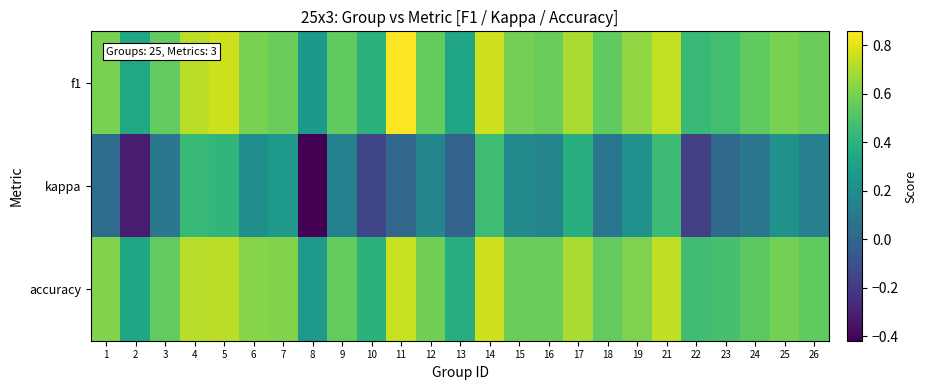

Reading right to left, list all the values displayed in this chart.

f1: 26=0.6	25=0.6	24=0.5	23=0.5	22=0.4	21=0.7	19=0.6	18=0.5	17=0.7	16=0.6	15=0.6	14=0.8	13=0.3	12=0.6	11=0.9	10=0.4	9=0.5	8=0.3	7=0.6	6=0.6	5=0.8	4=0.7	3=0.5	2=0.3	1=0.6
kappa: 26=0.1	25=0.2	24=0.1	23=0.0	22=-0.2	21=0.5	19=0.2	18=0.1	17=0.4	16=0.2	15=0.2	14=0.5	13=-0.0	12=0.2	11=0.0	10=-0.2	9=0.1	8=-0.4	7=0.3	6=0.2	5=0.4	4=0.4	3=0.1	2=-0.3	1=0.0
accuracy: 26=0.5	25=0.6	24=0.5	23=0.5	22=0.5	21=0.7	19=0.6	18=0.6	17=0.7	16=0.6	15=0.6	14=0.8	13=0.4	12=0.6	11=0.8	10=0.4	9=0.6	8=0.3	7=0.6	6=0.6	5=0.7	4=0.7	3=0.6	2=0.3	1=0.6